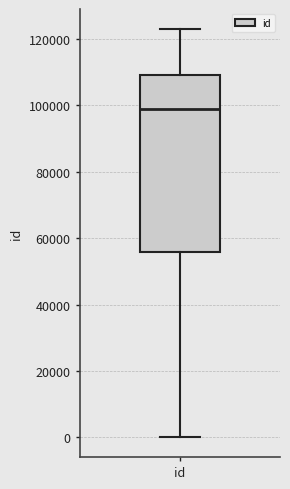

Where is the lower edge of the box for id on the y-axis? The values are not printed on the chart, so give them approximately, as read against the axis.

56000